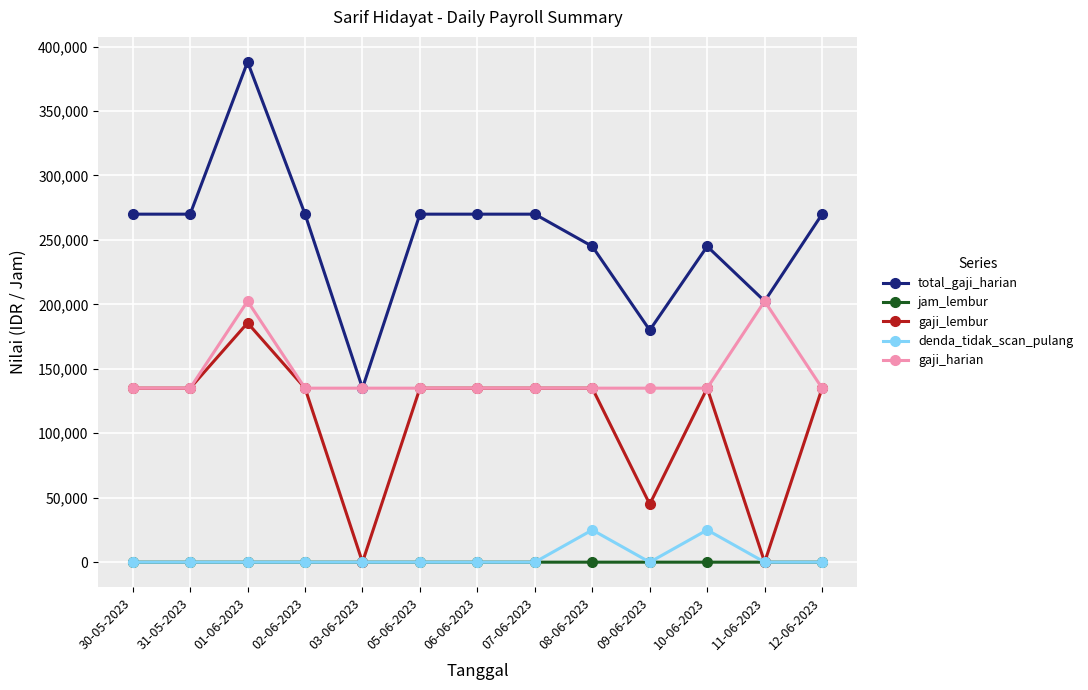

What is the label of the 5th point from the right?

08-06-2023